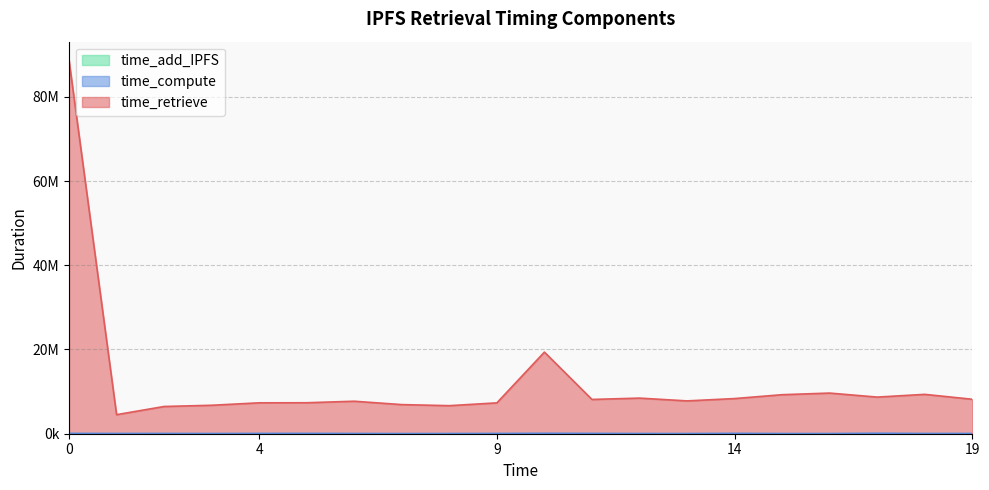

What is the maximum value shown in the chart?

88654936